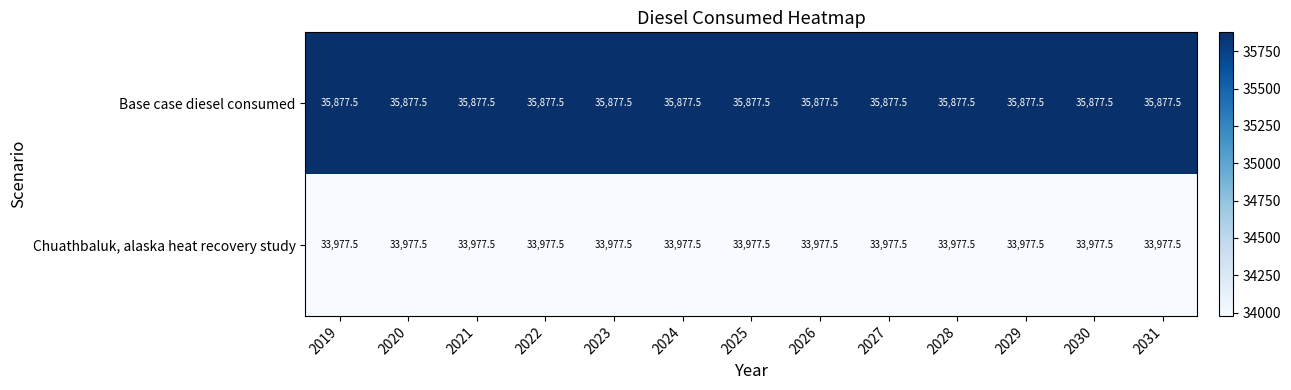

Is it true that Base case diesel consumed equals 10588.8 at 2021?

False